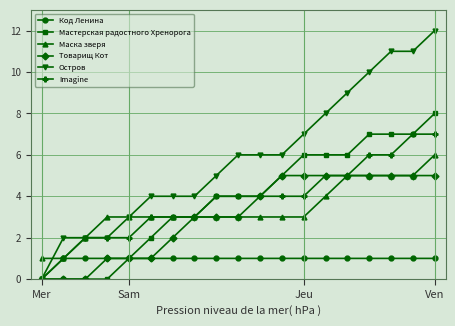

What is the maximum value shown in the chart?

12